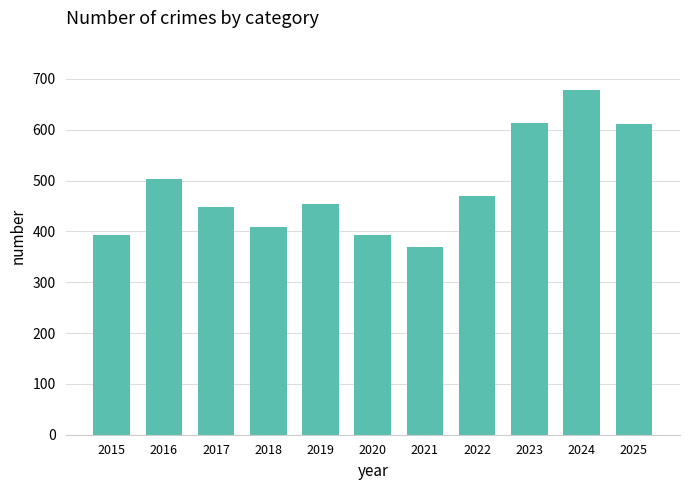

The value at 2023 is 614. True or false?

True